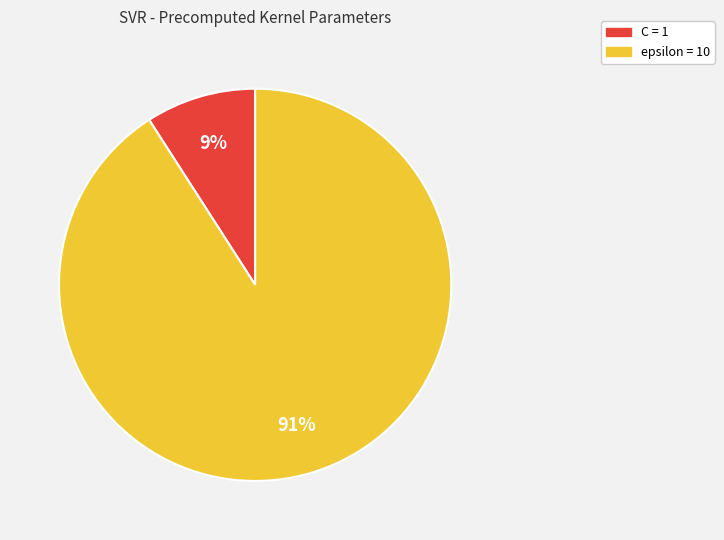

To the nearest percent, what is the difference between the largest and smallest slice percentages?

82%